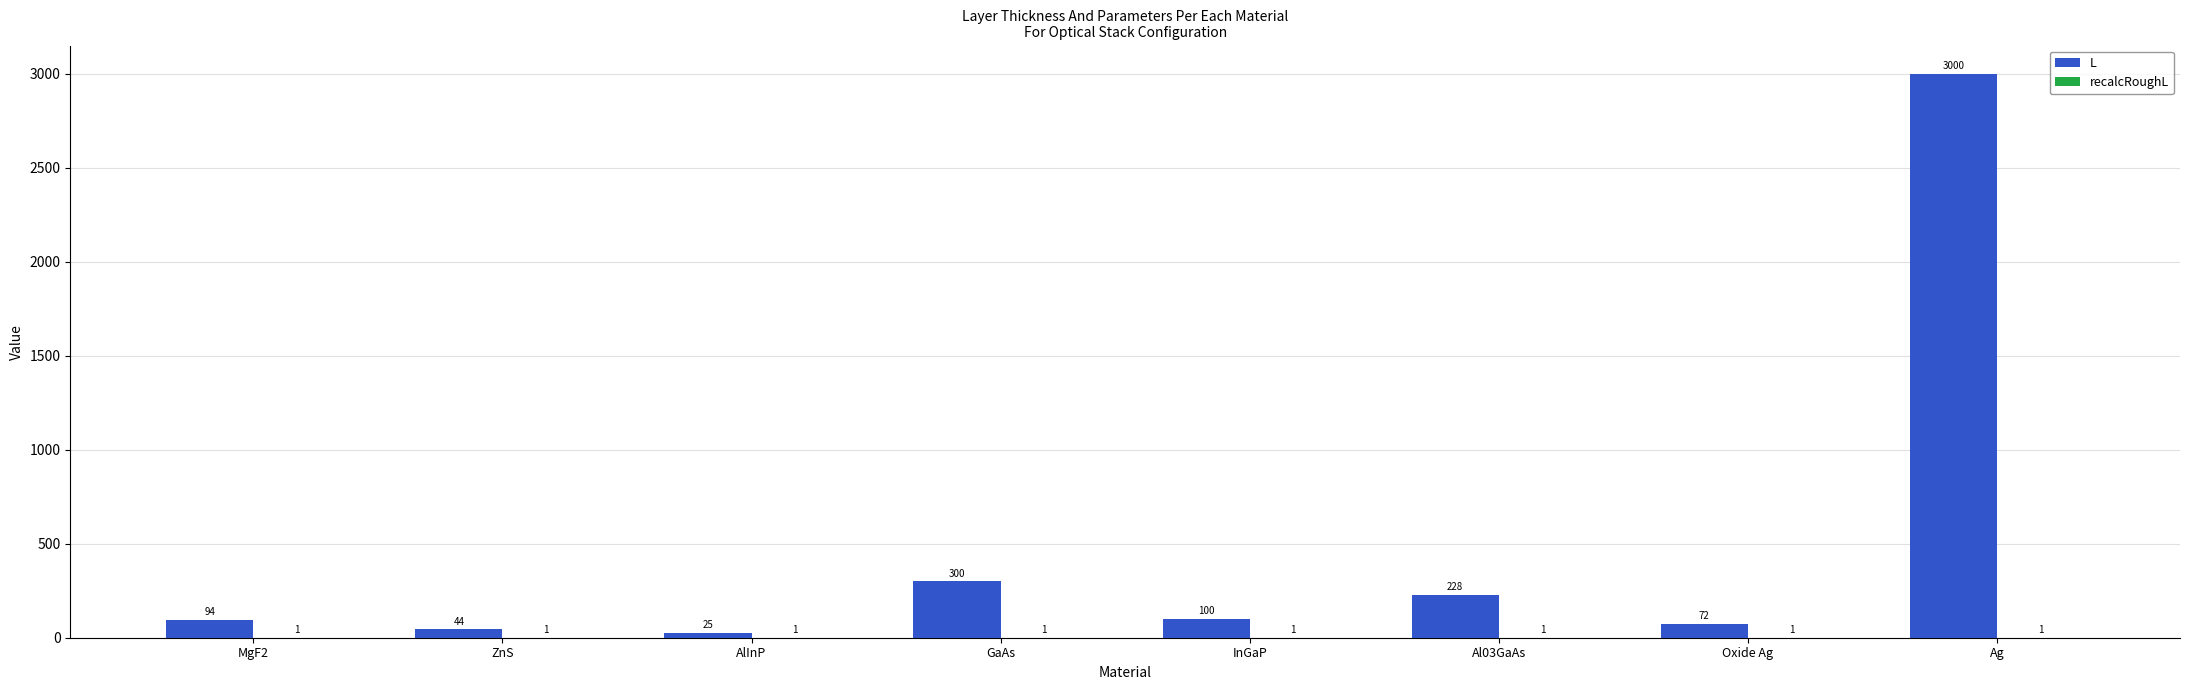

At which label does L first exceed 100?

GaAs